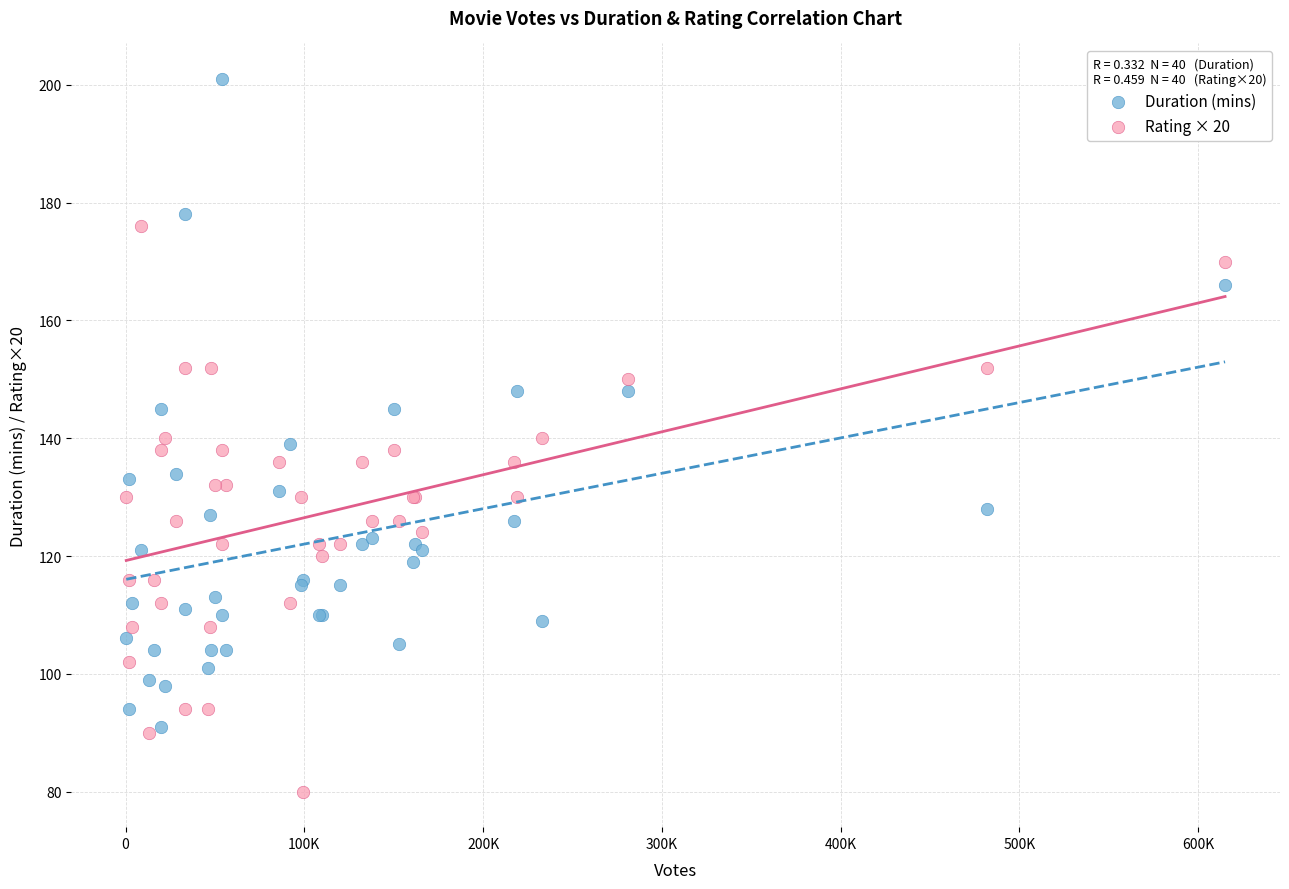

Which series reaches the maximum Y coordinate?

Duration (mins)